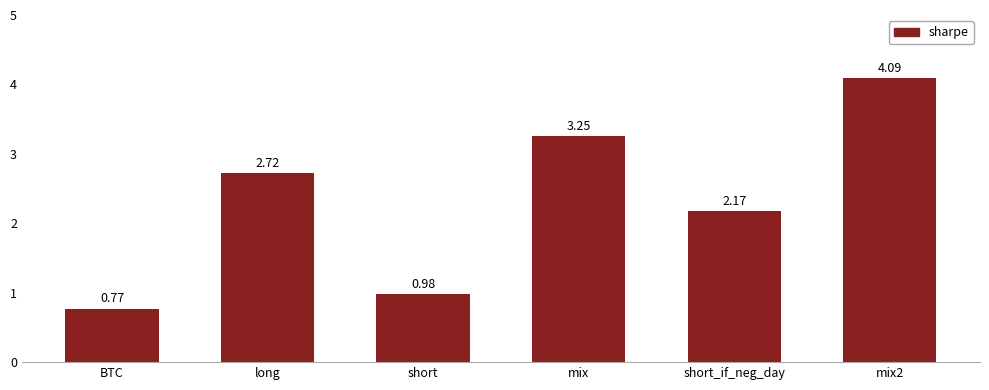

List the labels in order of value, largest first.

mix2, mix, long, short_if_neg_day, short, BTC